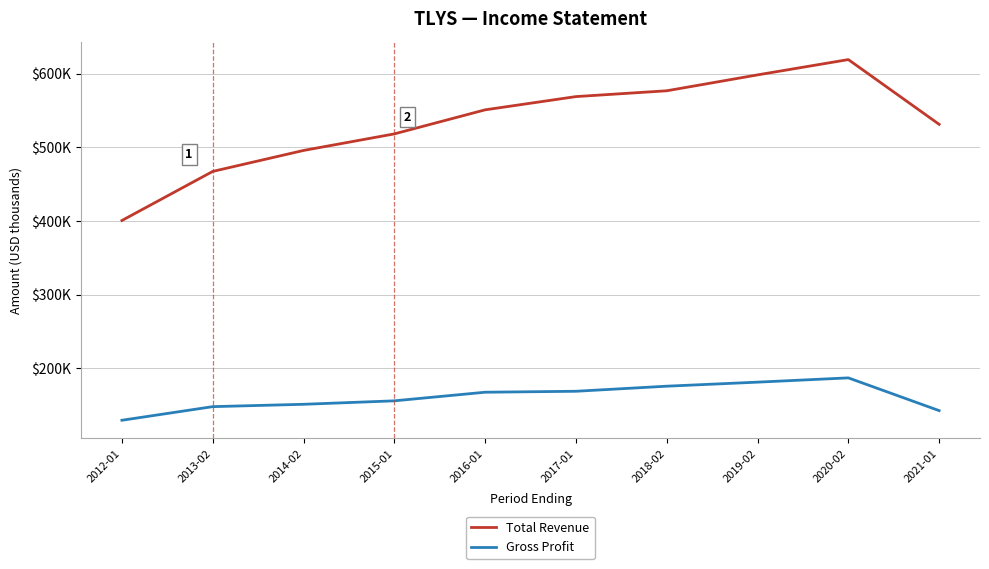

Does the chart have visible grid lines?

Yes